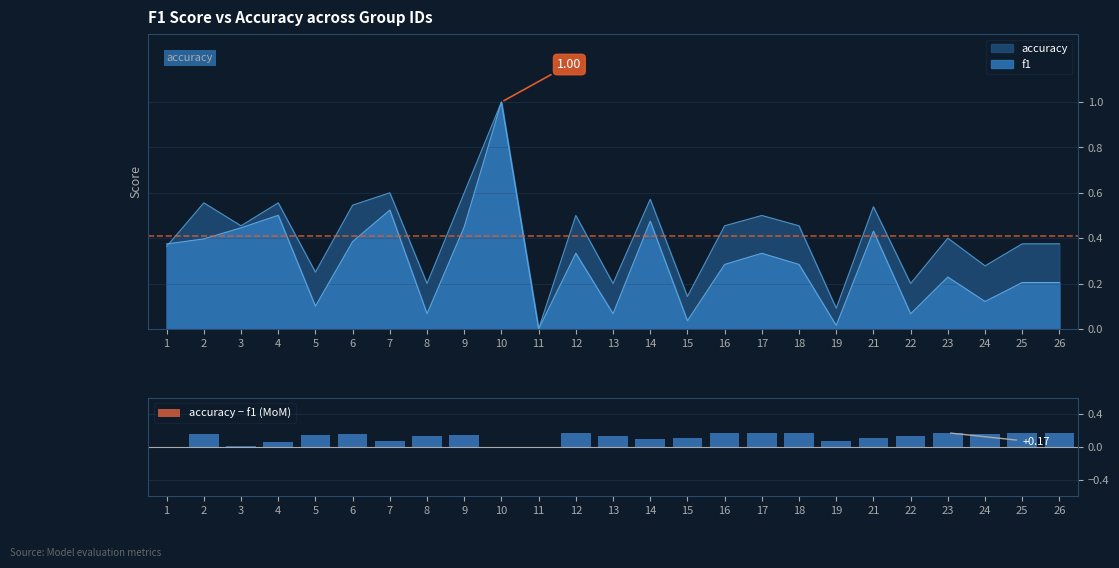

How many values exceed 0?

22